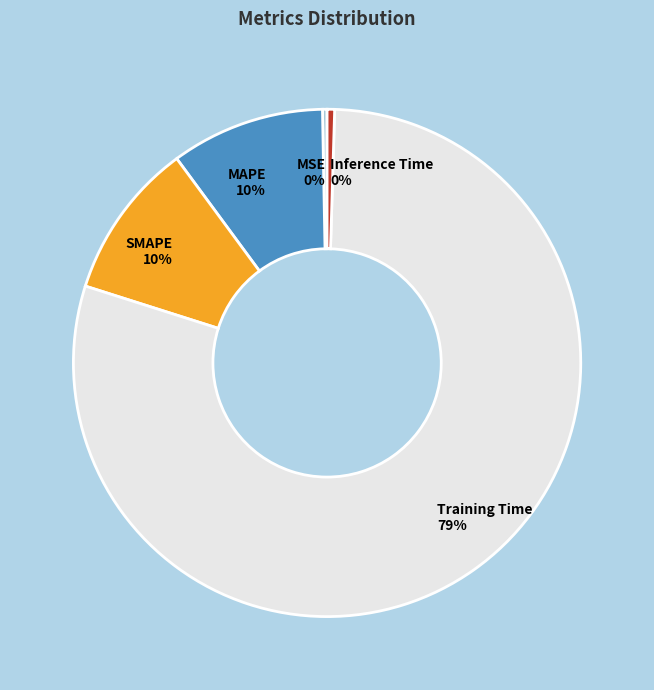

To the nearest percent, what is the average slice percentage?

20%